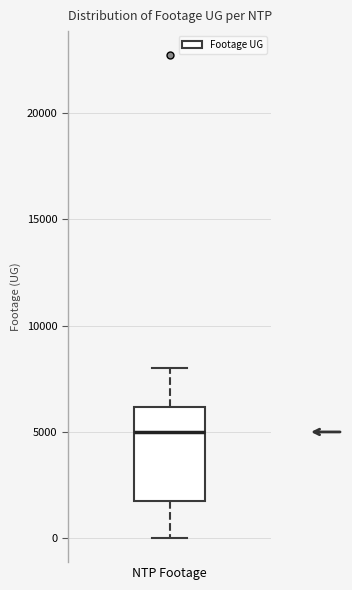

Transcribe this box plot: give where the median line is, the range the box spans, and where the two whiskers end, as read against the y-axis. The values are not printed on the chart, so give them approximately, as read against the axis.

median 5000, box 1500 to 6000, whiskers 0 to 8000